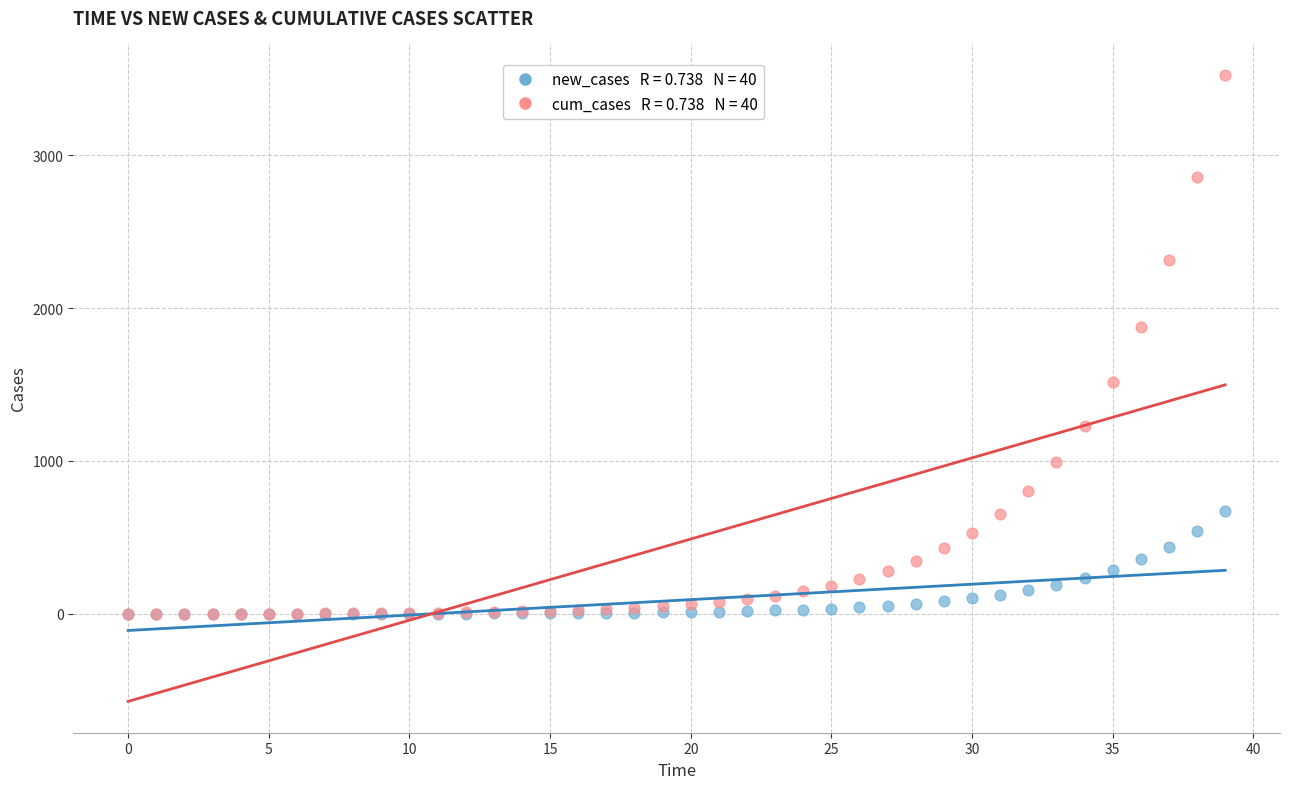

Across all series, what Y value is closest to 1762?

1873.2